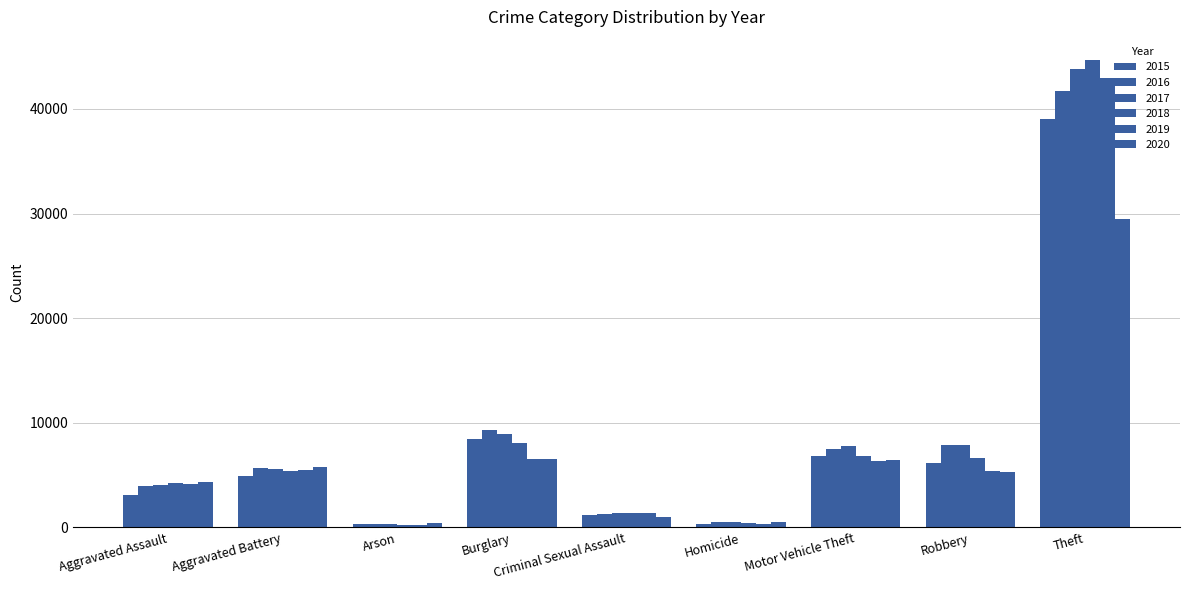

What is the difference between the highest and lowest values at Aggravated Battery?

871